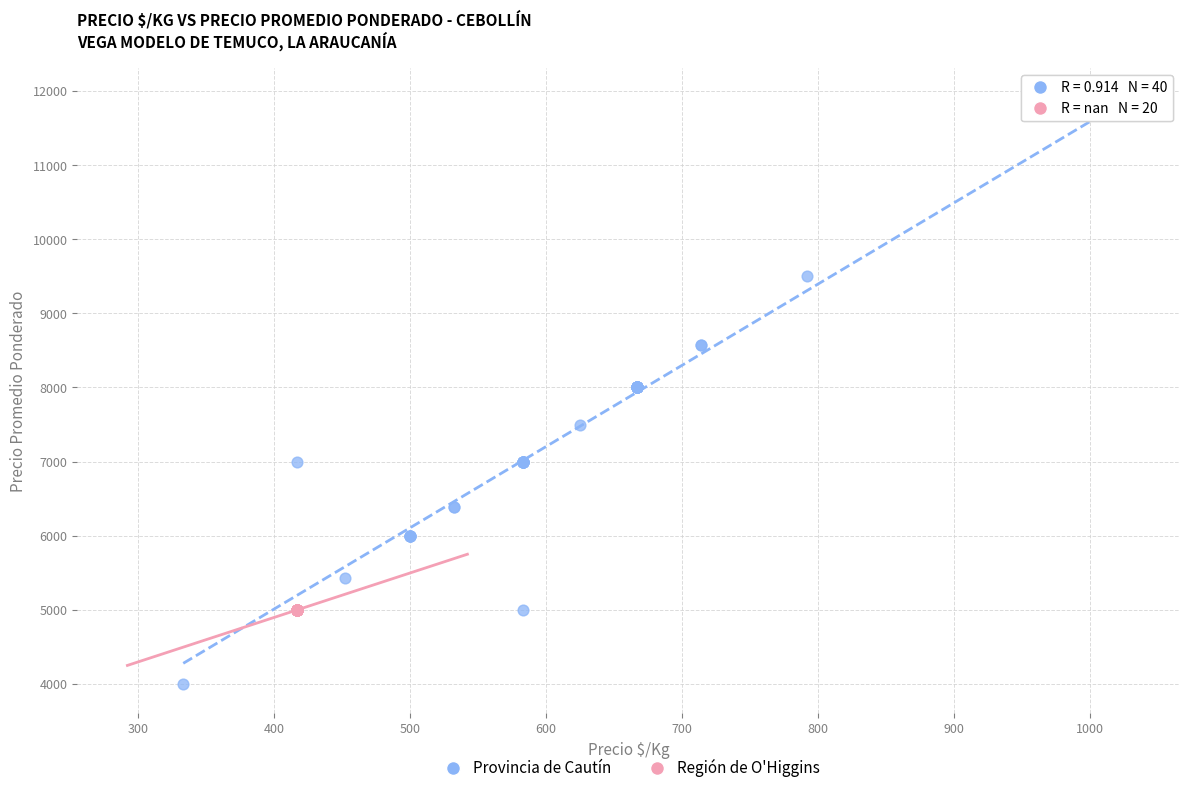

Which series contains the highest Y value?

Provincia de Cautín